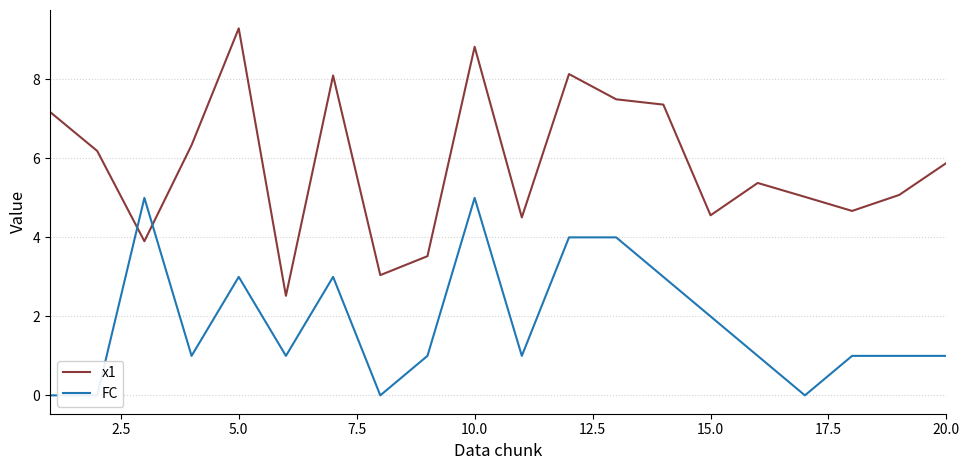

What is the difference between the second highest and second lowest values in the x1 series?

5.8